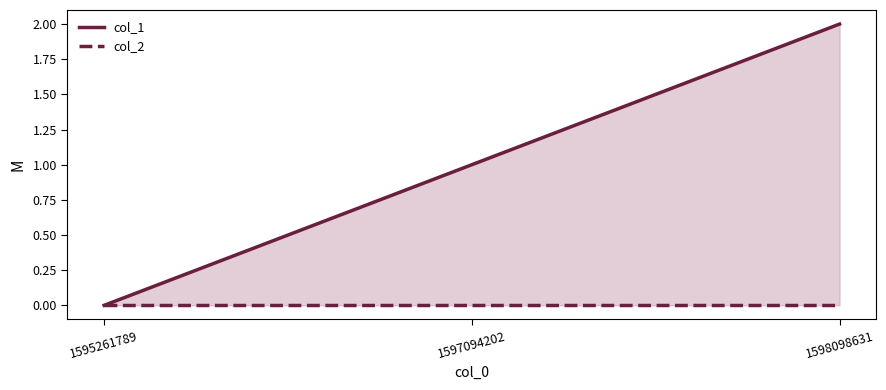

Rank the series by their maximum value, from lowest to highest.

col_2, col_1